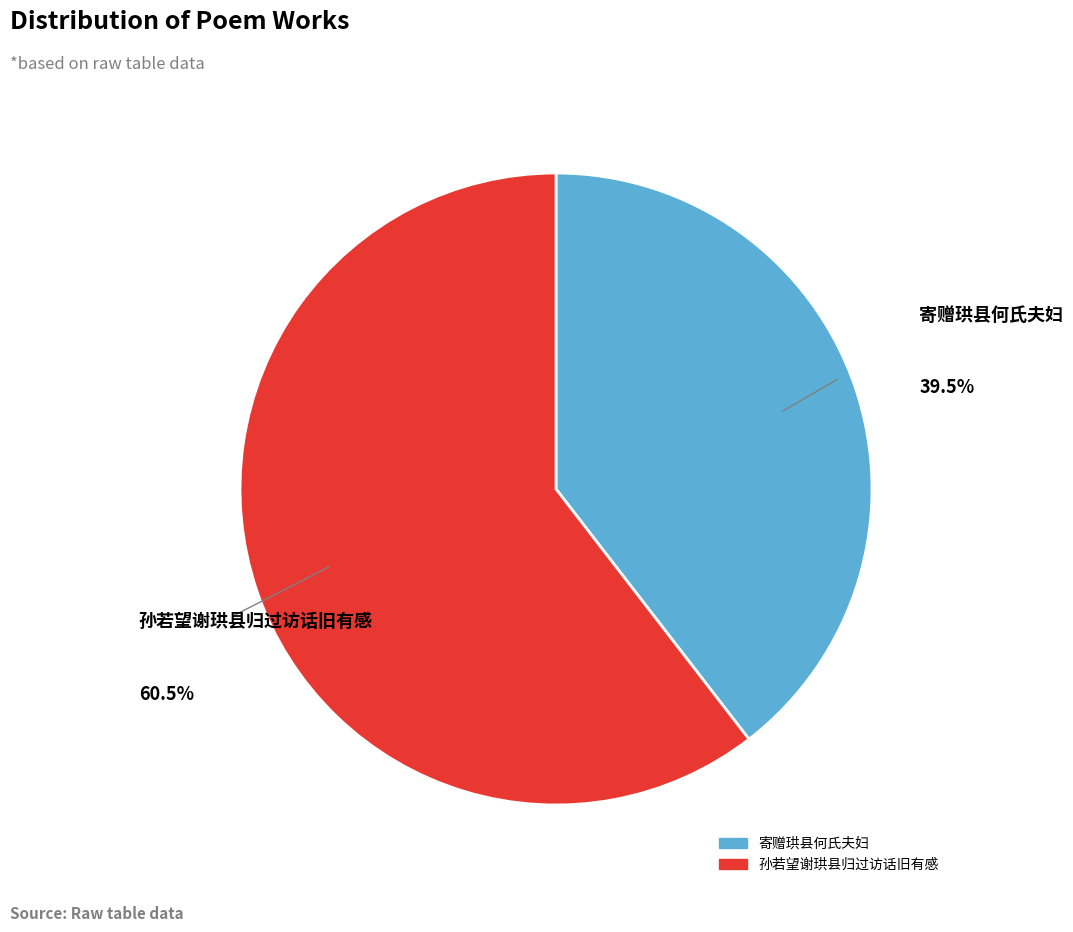

Is the sum of 孙若望谢珙县归过访话旧有感 and 寄赠珙县何氏夫妇 greater than half?

Yes